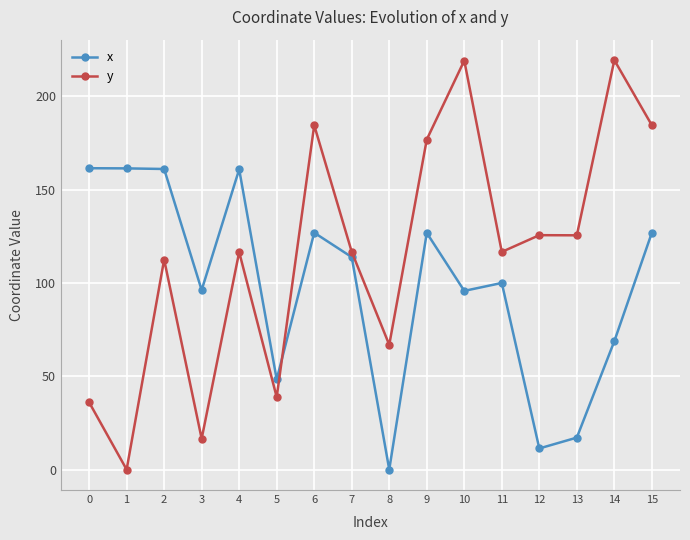

The x series shows 63.2 at 3. True or false?

False